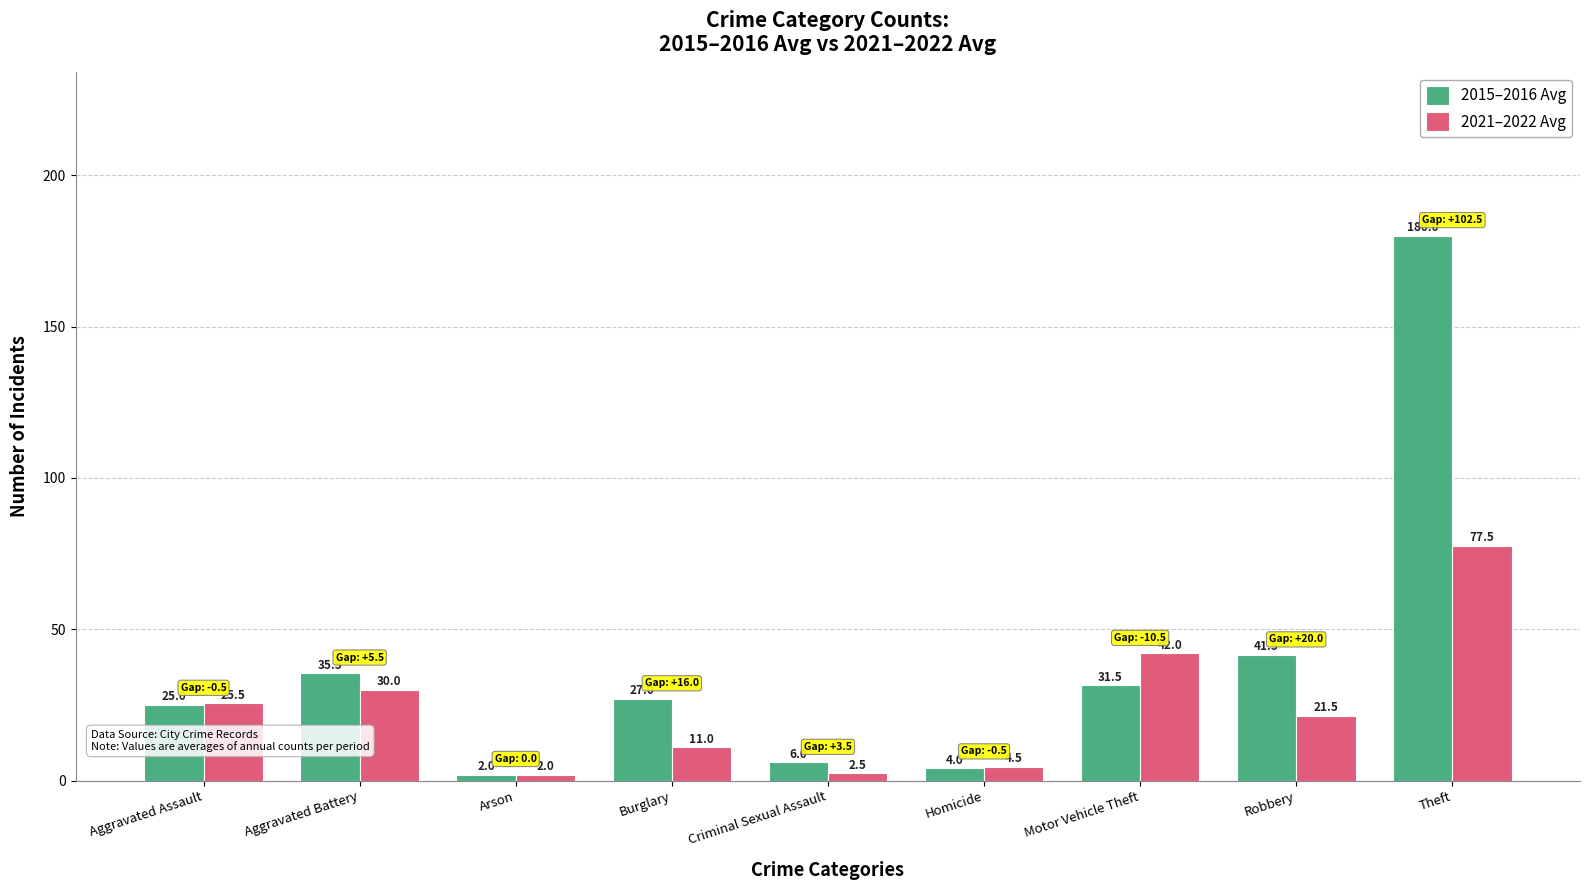

What is the difference between the 2021–2022 Avg values at Robbery and Criminal Sexual Assault?

19.0